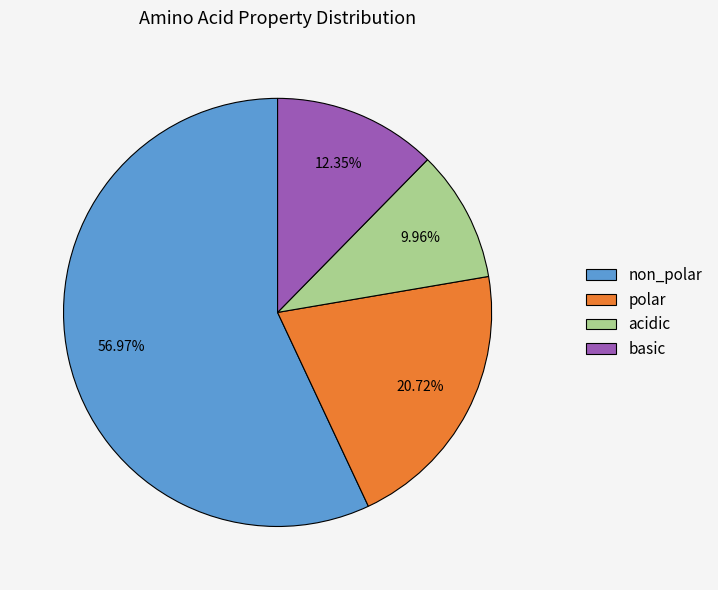

Which slice is the smallest?

acidic